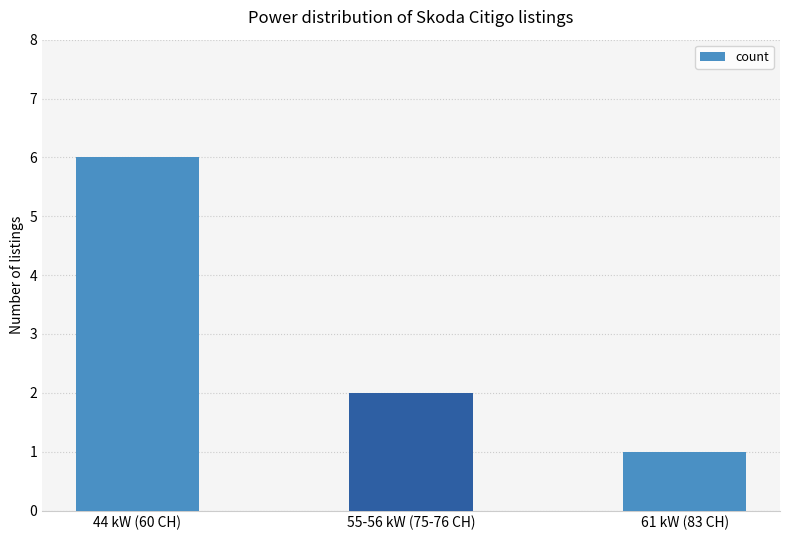

Where does the data first go above 2?

44 kW (60 CH)